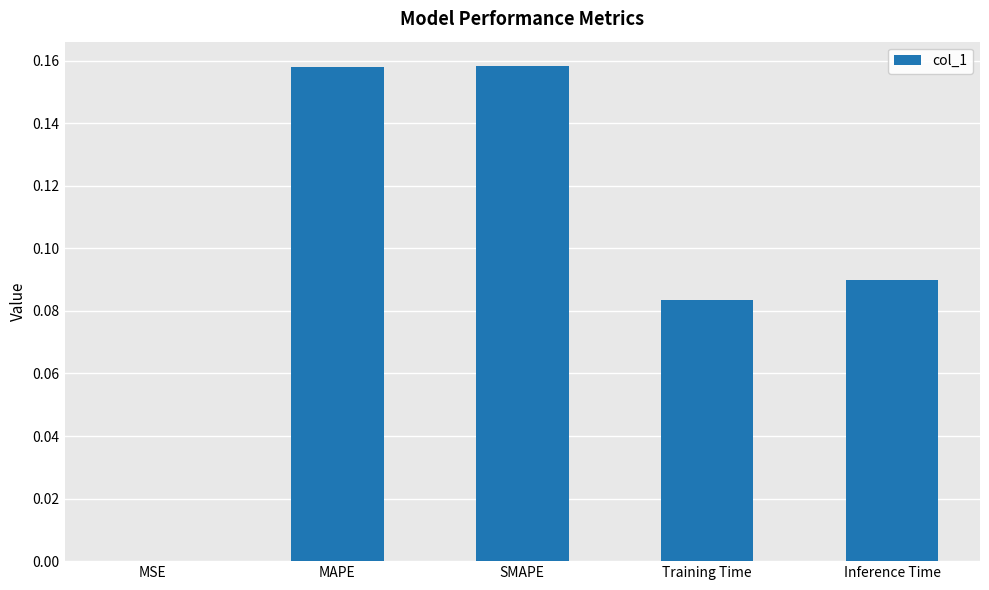

What is the sum of all values?

0.5